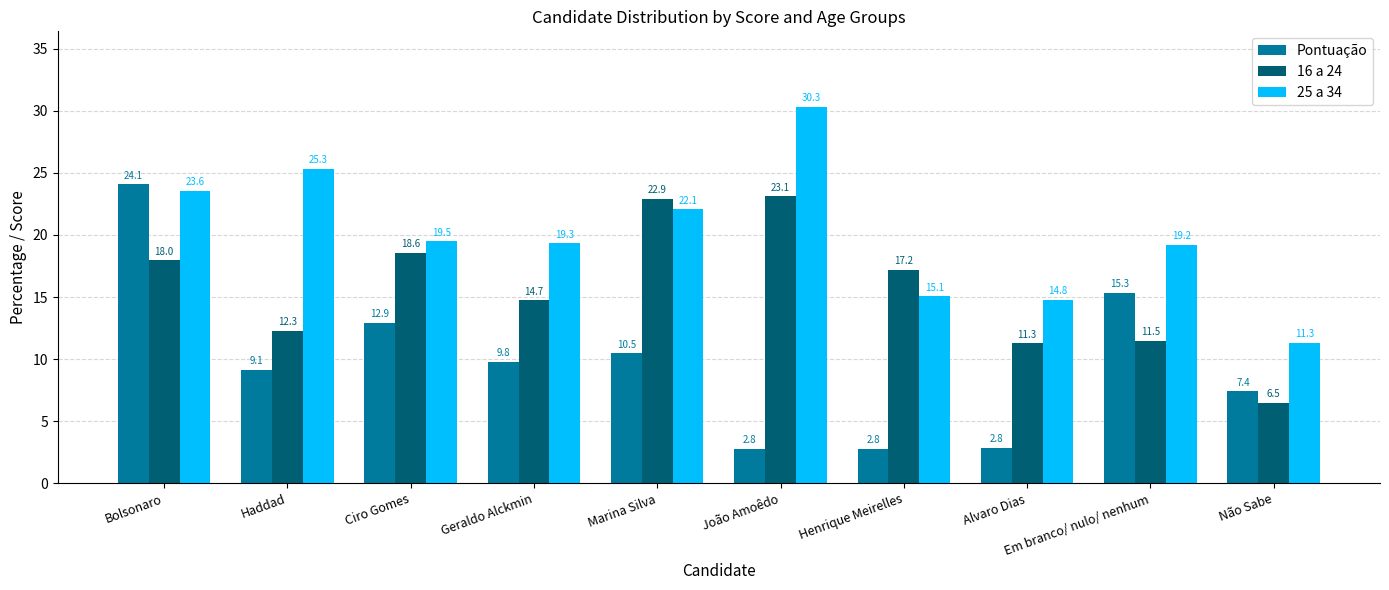

Are the bars horizontal?

No